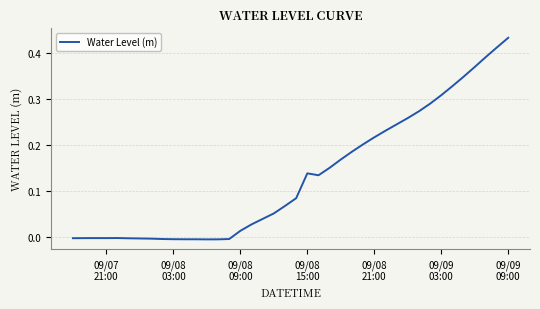

How many lines are shown in the chart?

1